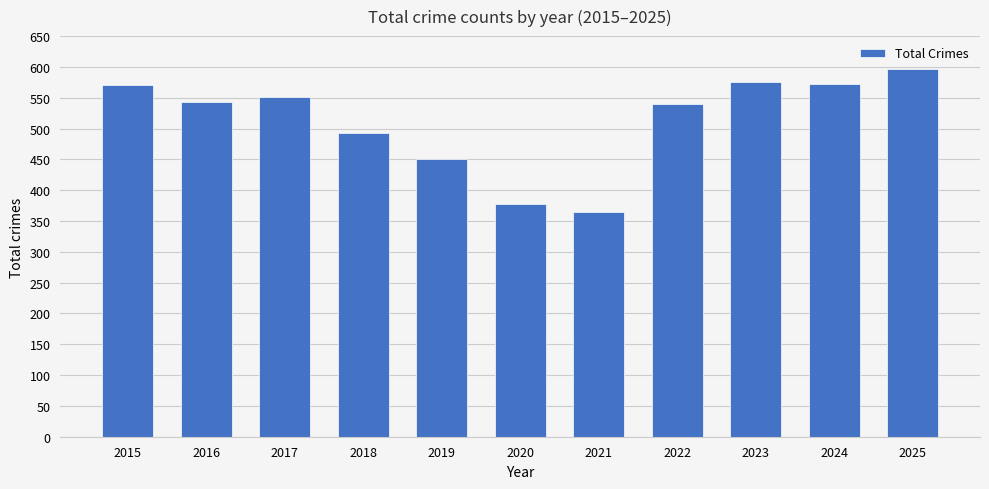

The value at 2020 is 576. True or false?

False